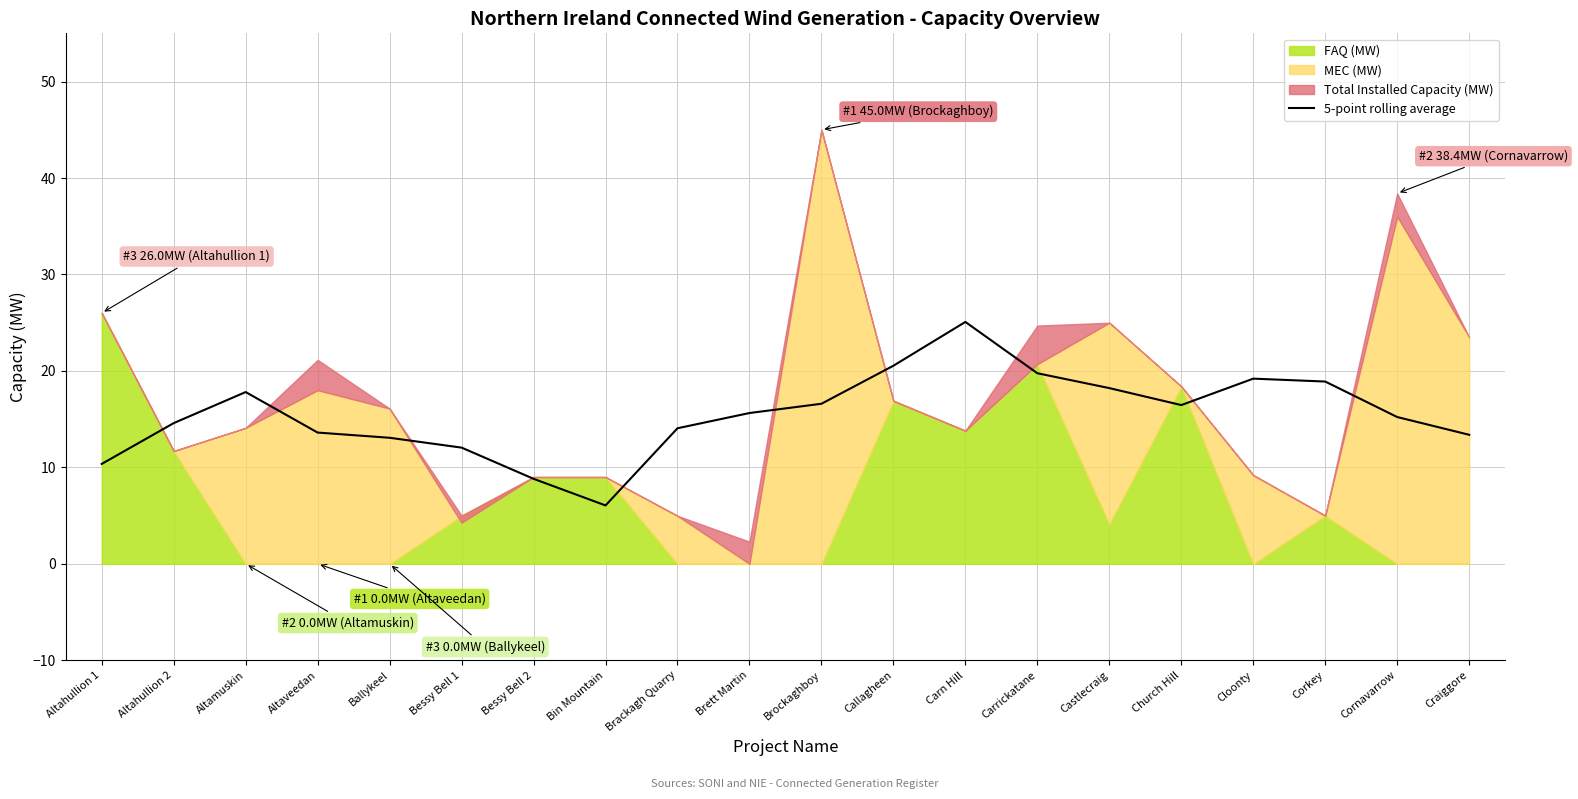

The value at Altaveedan is 13.6. True or false?

True